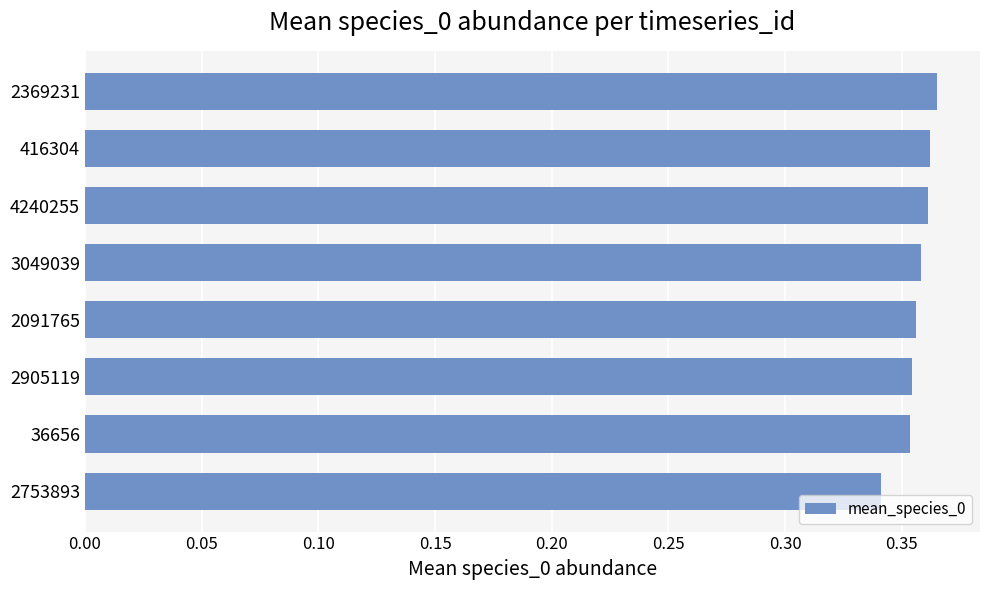

How many data points does each series have?

8